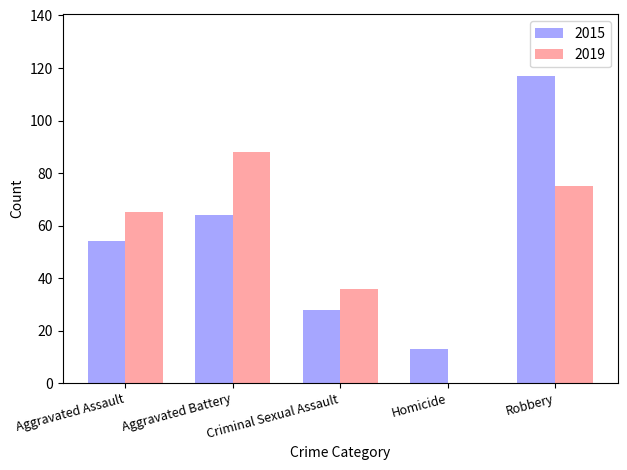

What is the sum of the 2015 values at Homicide and Aggravated Assault?

67